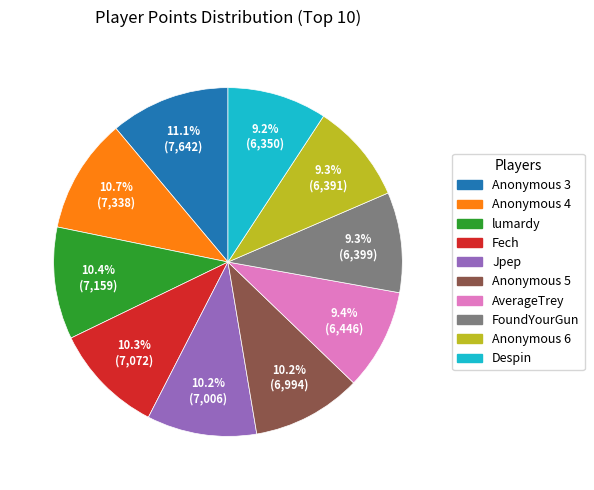

True or false: FoundYourGun accounts for 9% of the total.

True